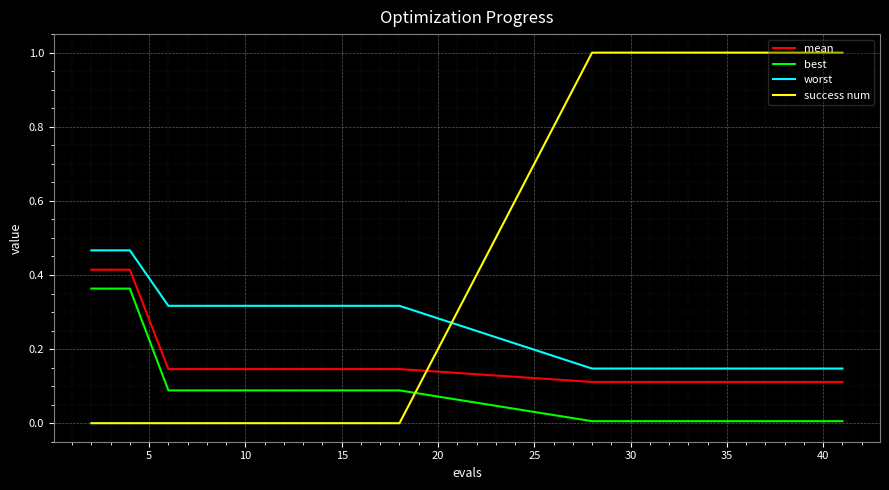

Rank the series by their average value, from lowest to highest.

best, mean, worst, success num